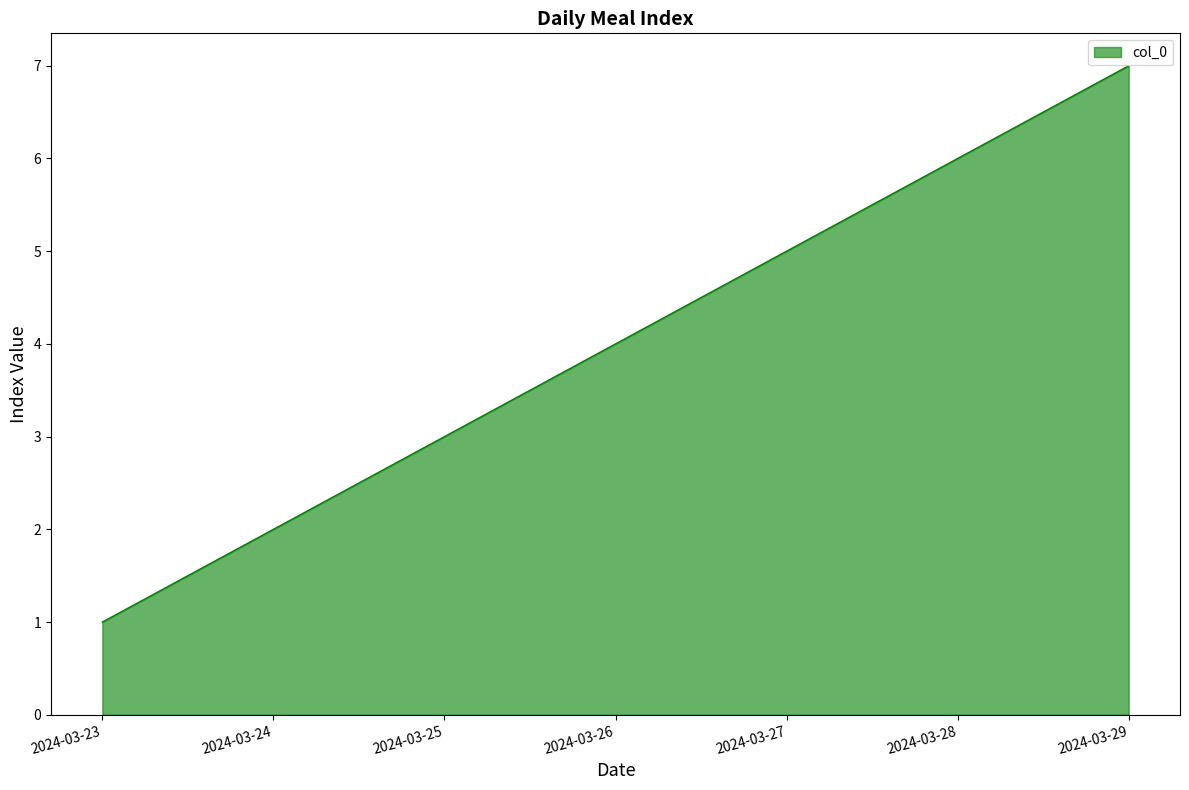

Is it true that the value at 2024-03-26 is 1?

False